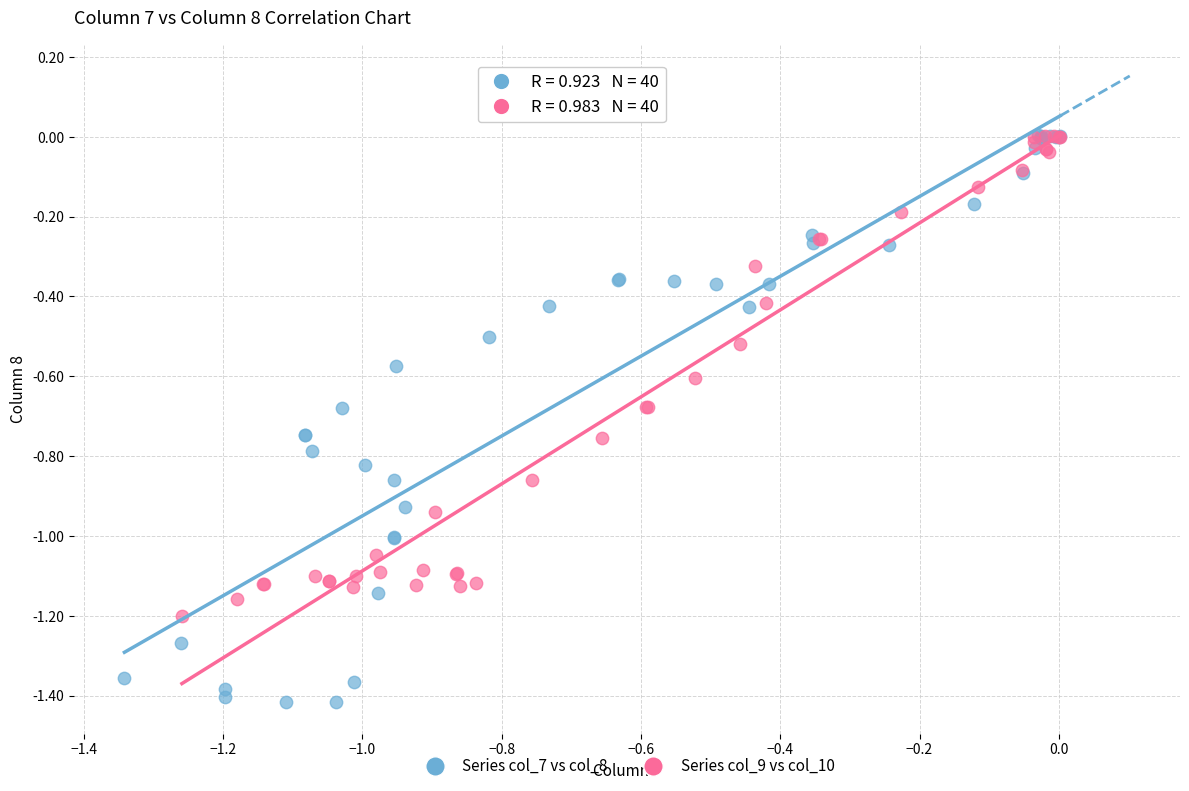

Which series has the widest spread of Y values?

Series col_7 vs col_8